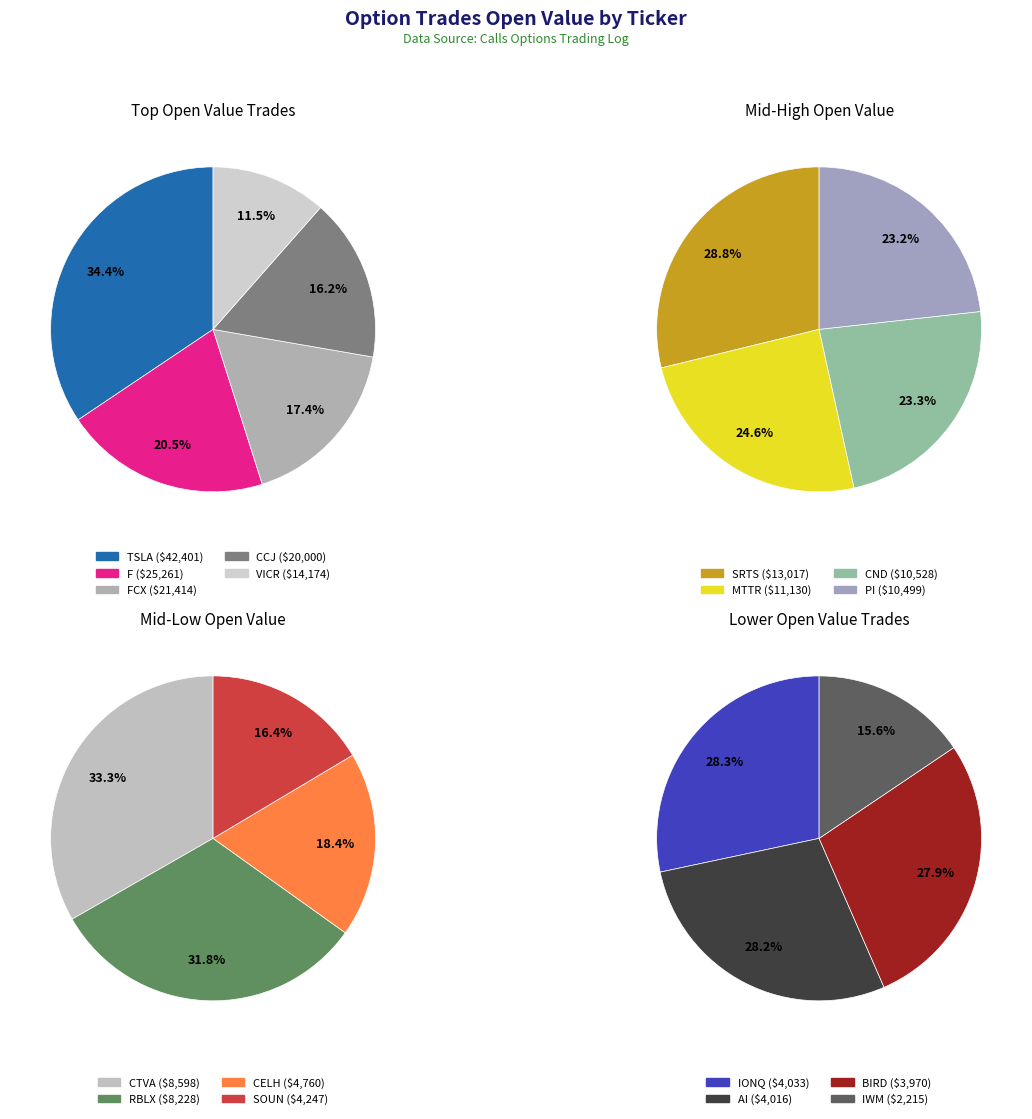

Rank the categories by value from lowest to highest.

IWM, BIRD, AI, IONQ, SOUN, CELH, RBLX, CTVA, PI, CND, MTTR, SRTS, VICR, CCJ, FCX, F, TSLA